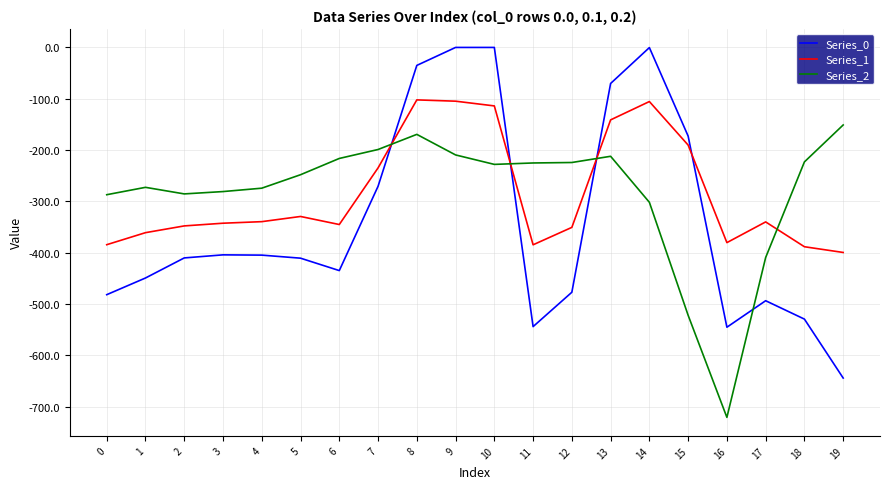

What is the minimum value for Series_0?

-644.5